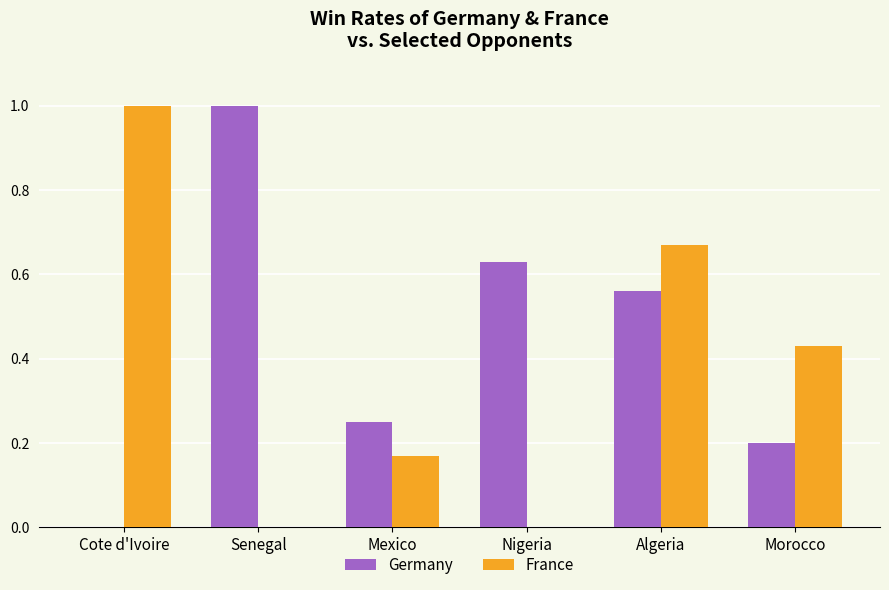

Between Nigeria and Algeria, which series saw the biggest shift?

France